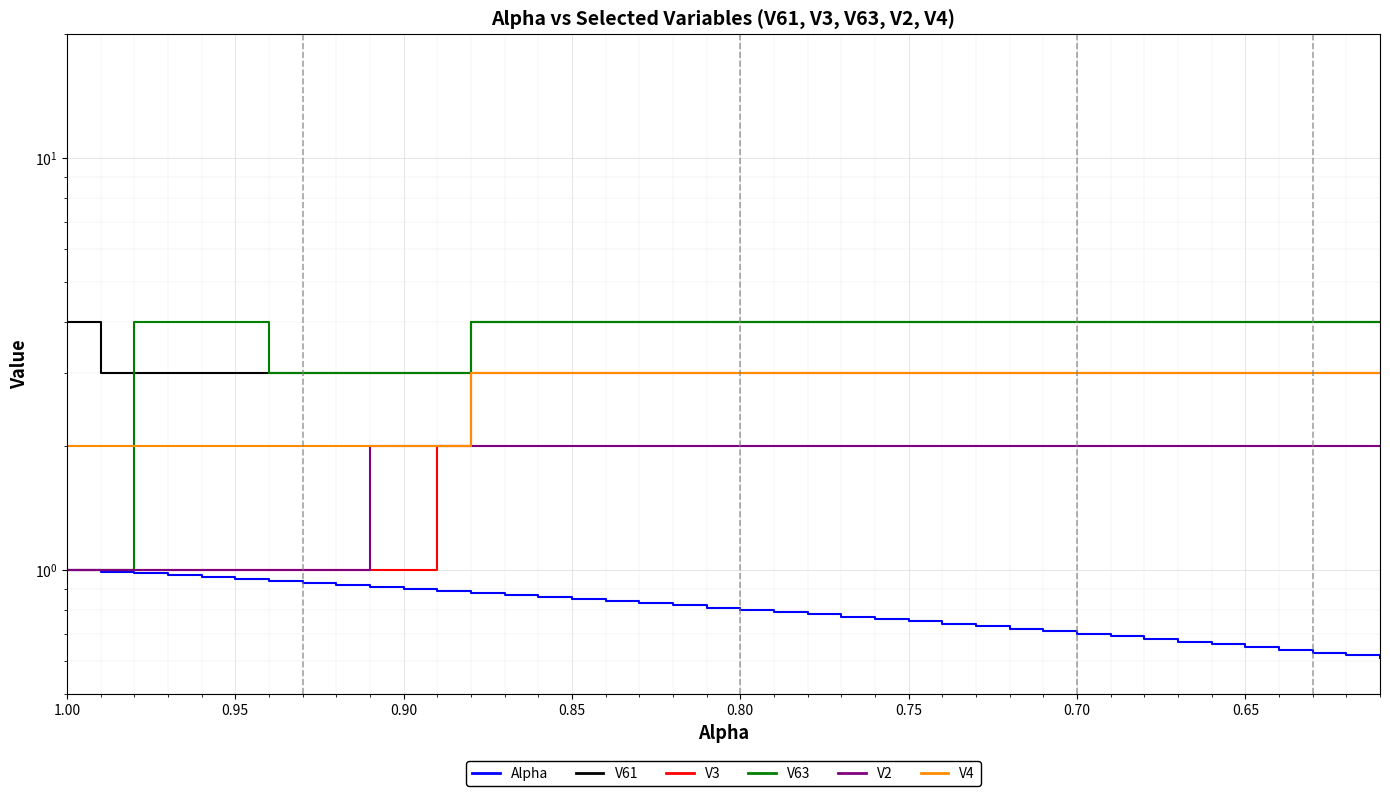

How many times do V4 and V63 cross each other?

1